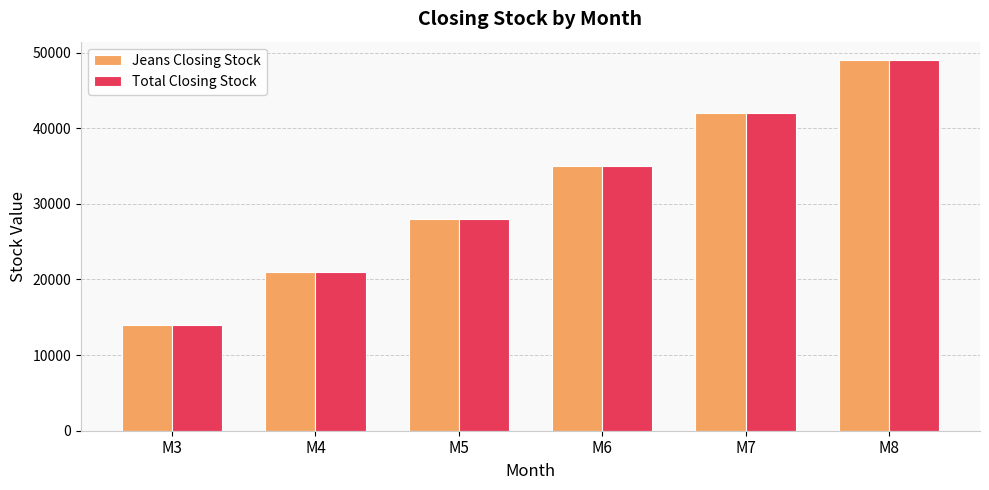

What is the total value across all series at M3?

28000